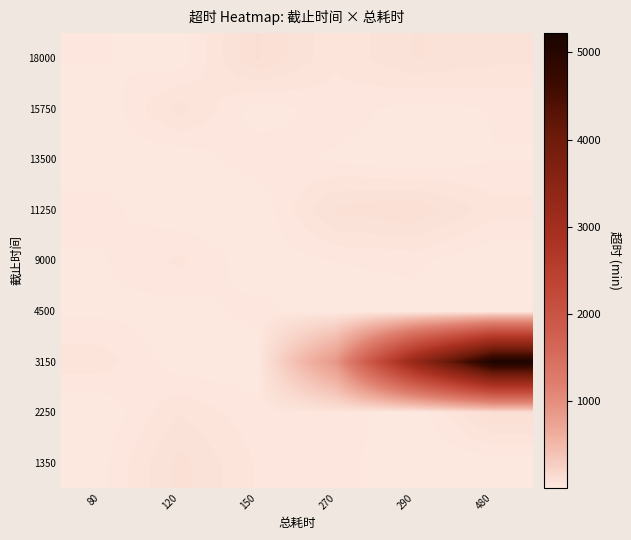

Rank the series by their maximum value, from highest to lowest.

3150, 2250, 18000, 11250, 1350, 15750, 9000, 13500, 4500